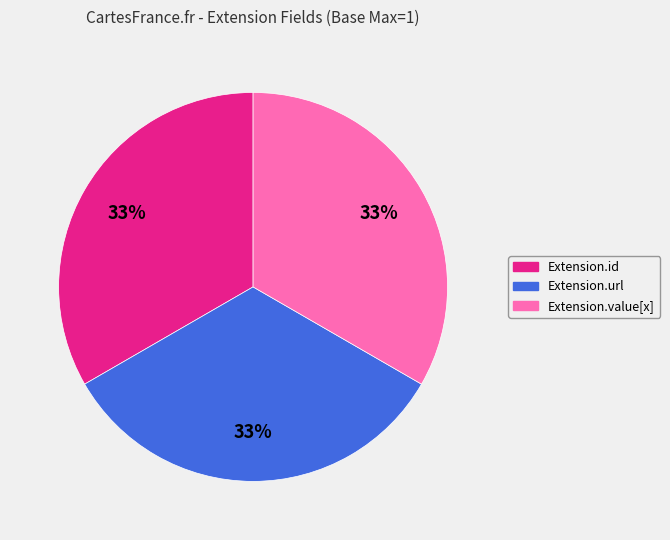

To the nearest percent, what is the average slice percentage?

33%